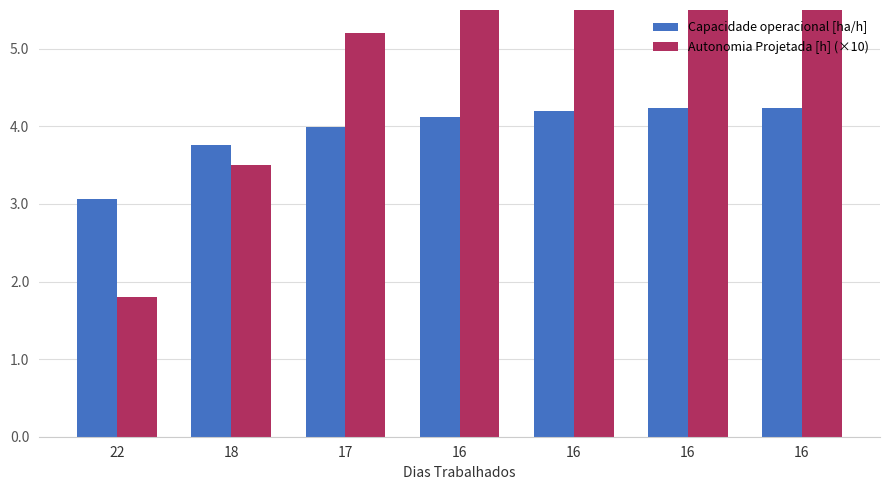

Reading left to right, what are all the values shown in this chart?

Capacidade operacional [ha/h]: 3.1	3.8	4.0	4.1	4.2	4.2	4.2
Autonomia Projetada [h] (×10): 1.8	3.5	5.2	6.9	8.5	10.1	11.6